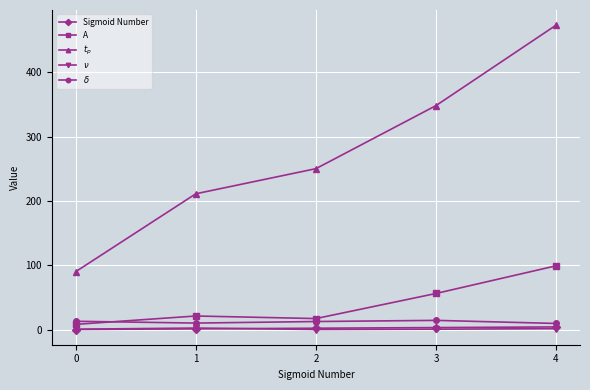

What is the maximum value for $\nu$?

2.3